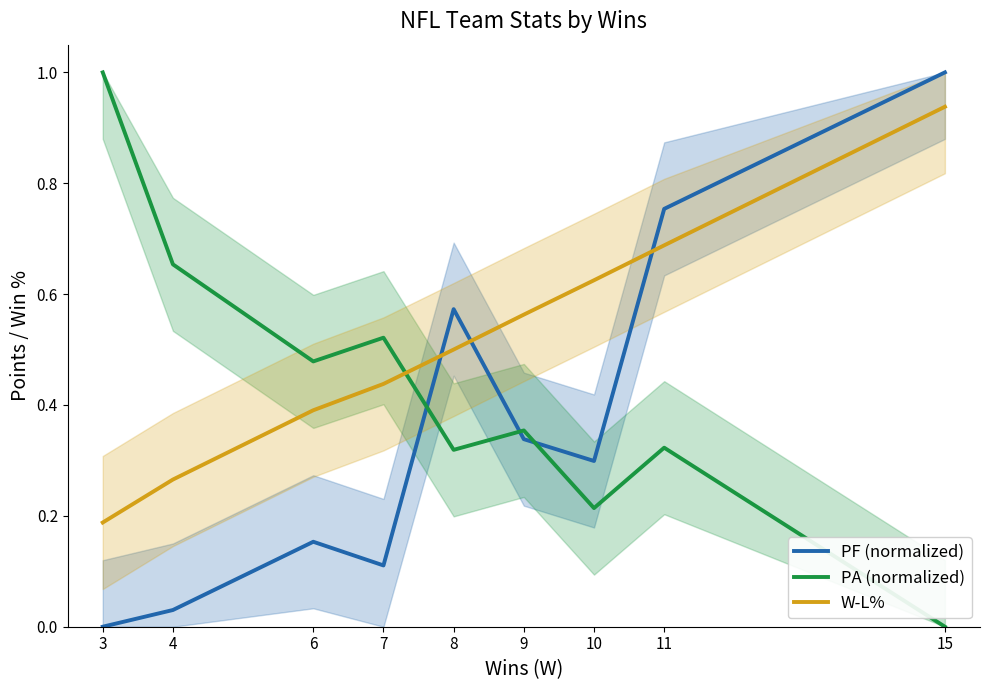

Is this an area chart (filled region under the line)?

No